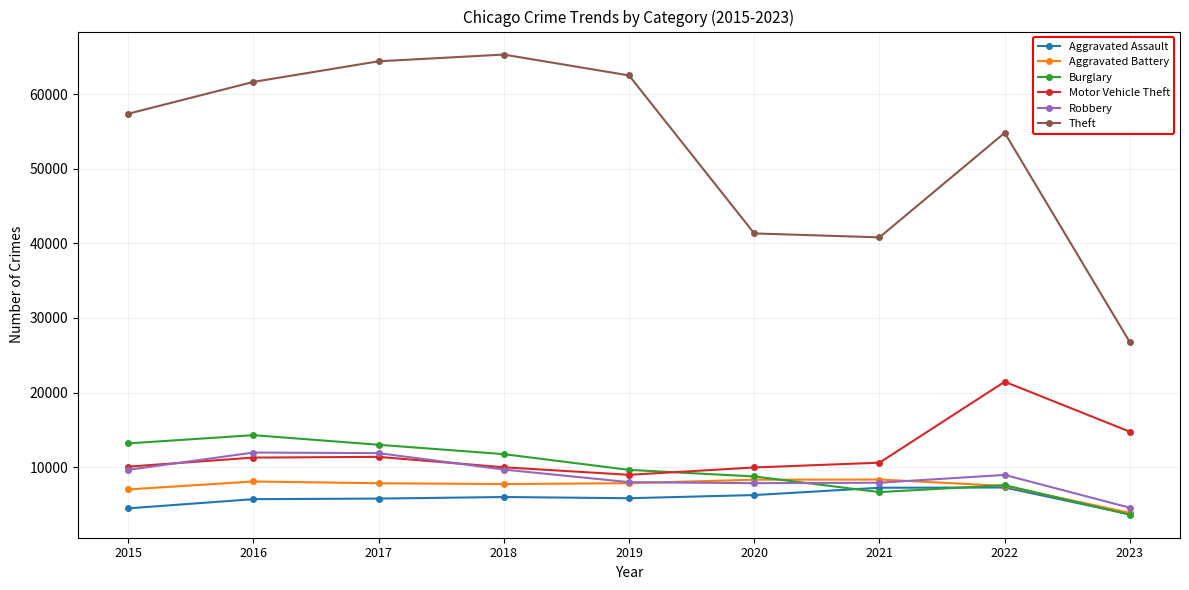

Is it true that Motor Vehicle Theft equals 16295 at 2021?

False